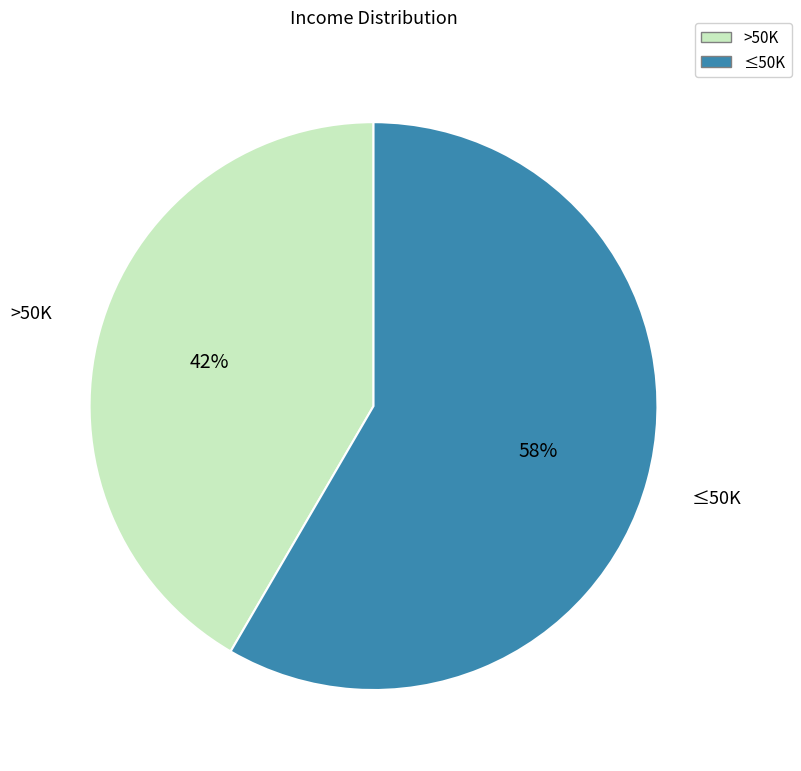

To the nearest percent, what is the average slice percentage?

50%